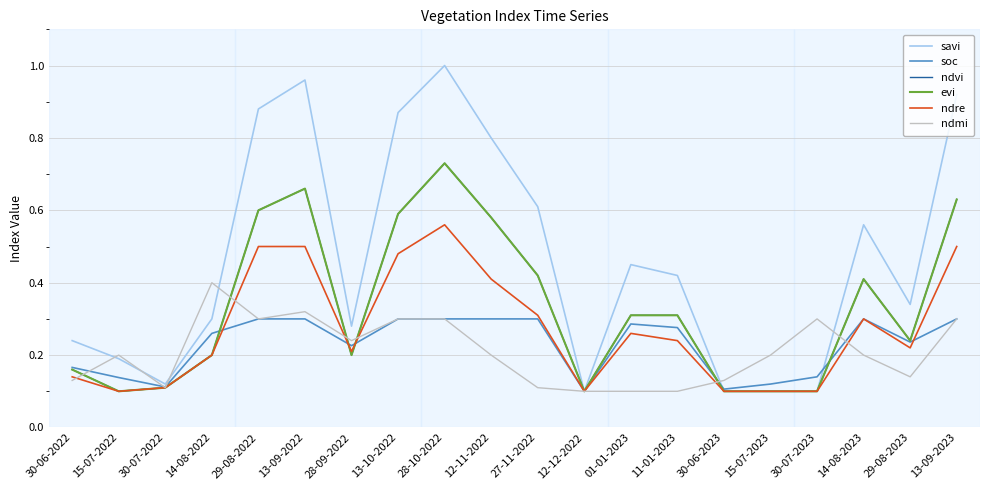

How many interior local peaks does the savi series have?

4